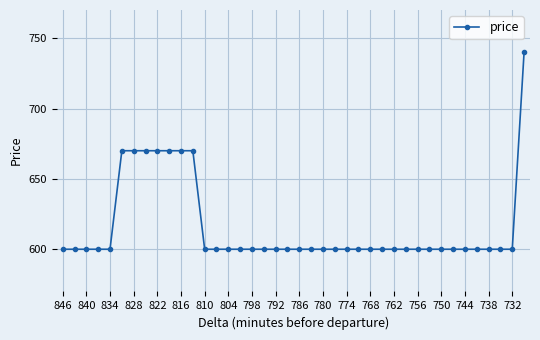

What is the minimum value shown in the chart?

600